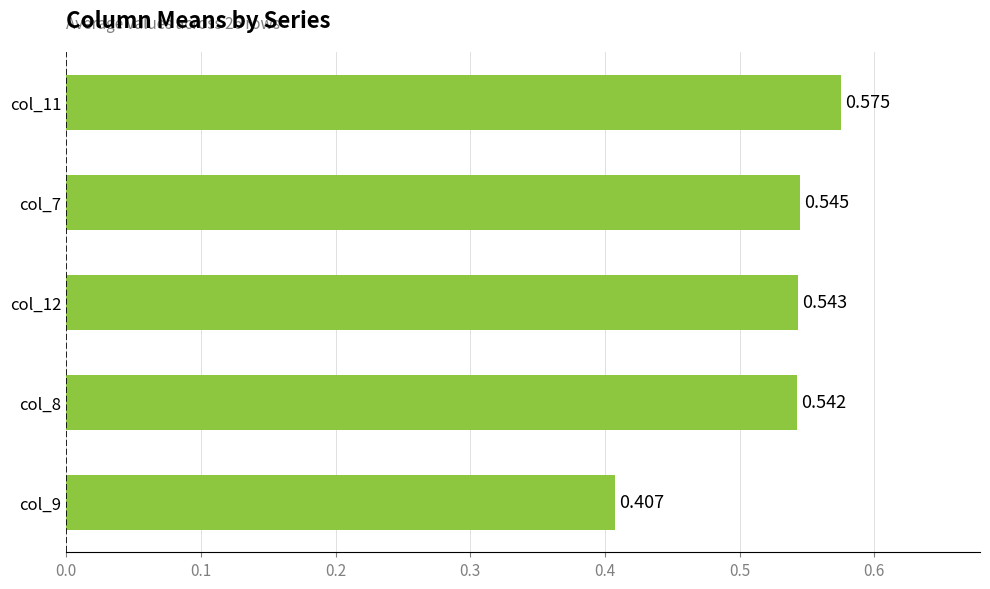

List the labels in order of value, smallest first.

col_9, col_8, col_12, col_7, col_11